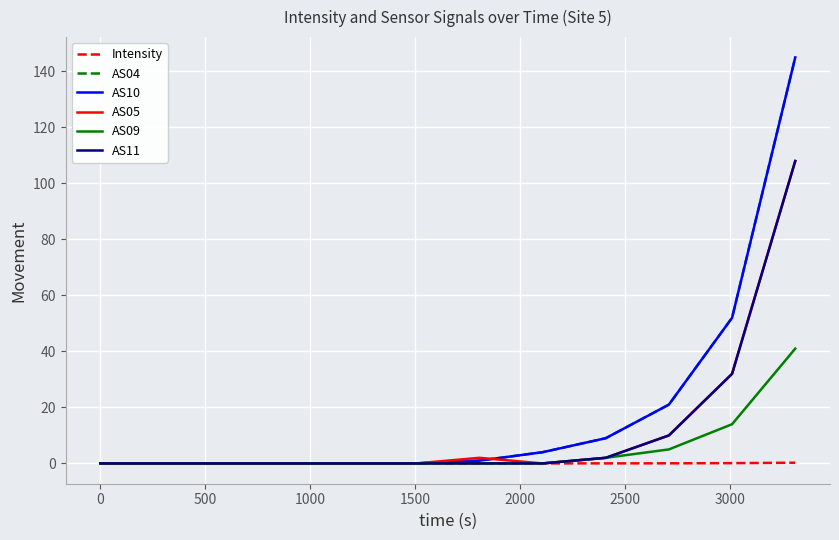

Does the chart display data point markers on the line(s)?

No